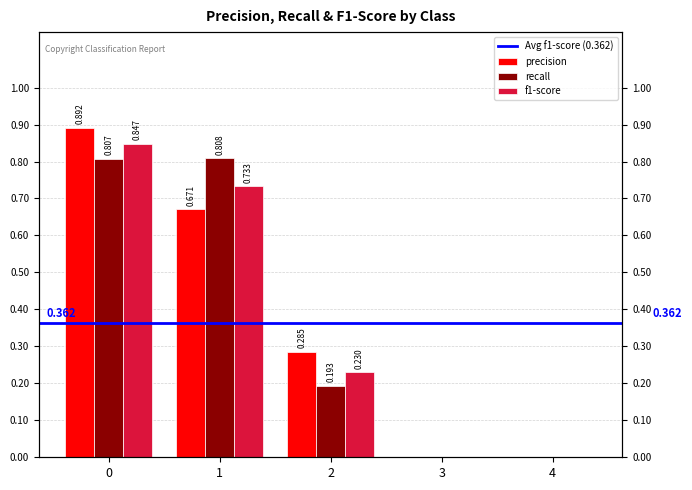

List the series in order of their peak value, lowest first.

recall, f1-score, precision